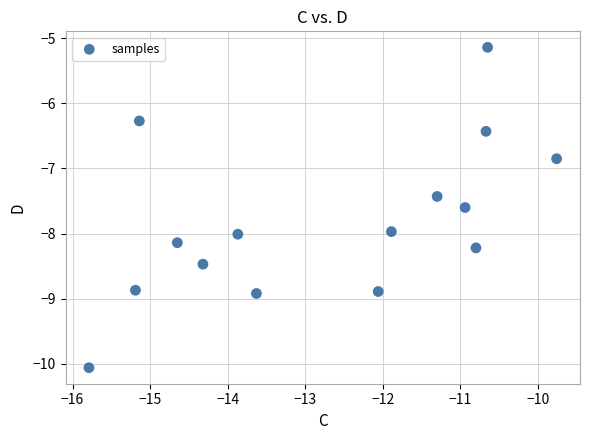

What is the range of Y values (max minus min)?

4.9